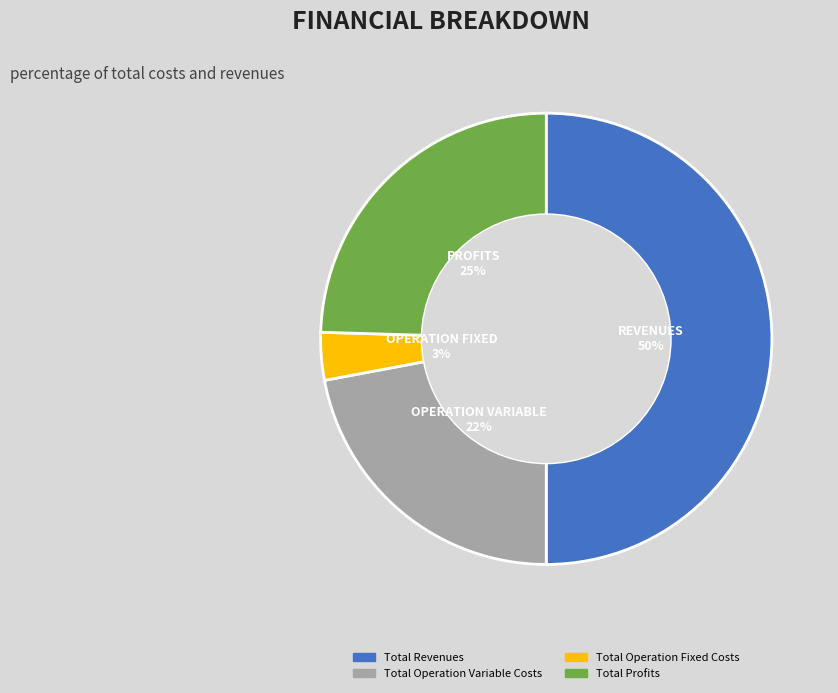

To the nearest percent, what is the average slice percentage?

25%